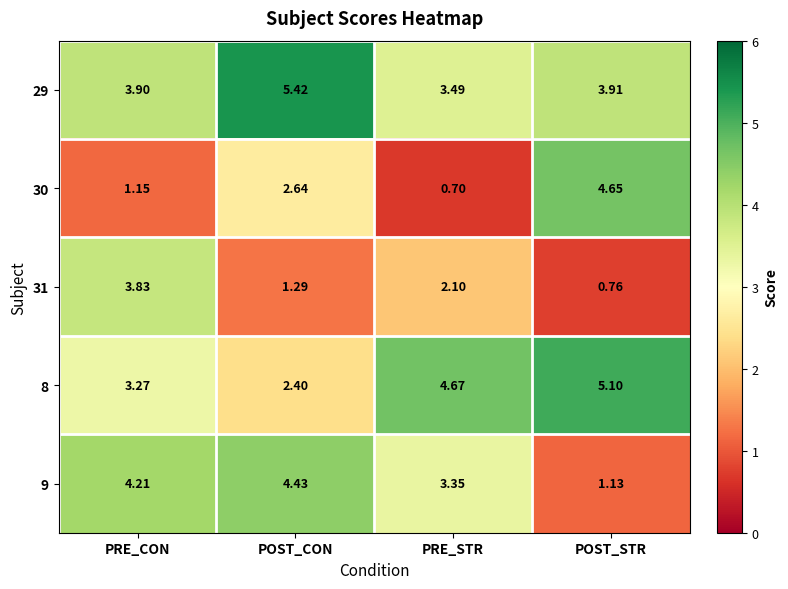

At which label does 30 first exceed 2?

POST_CON